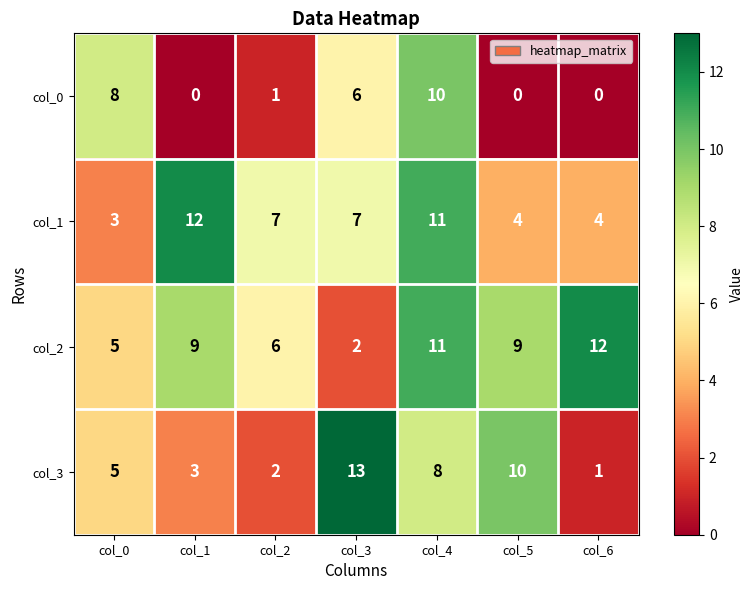

How many series are shown in this chart?

4